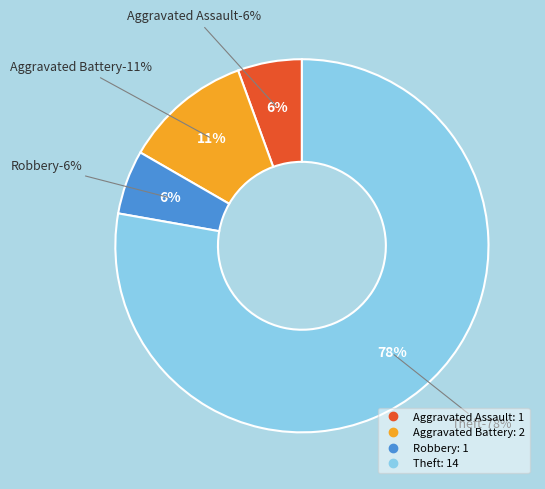

What percentage is NOT represented by Aggravated Battery?

88.9%